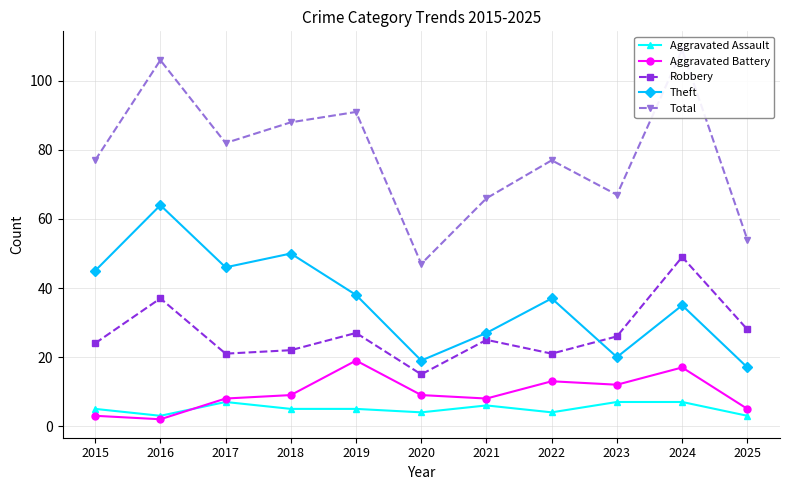

Where is the first local minimum for Theft?

2017